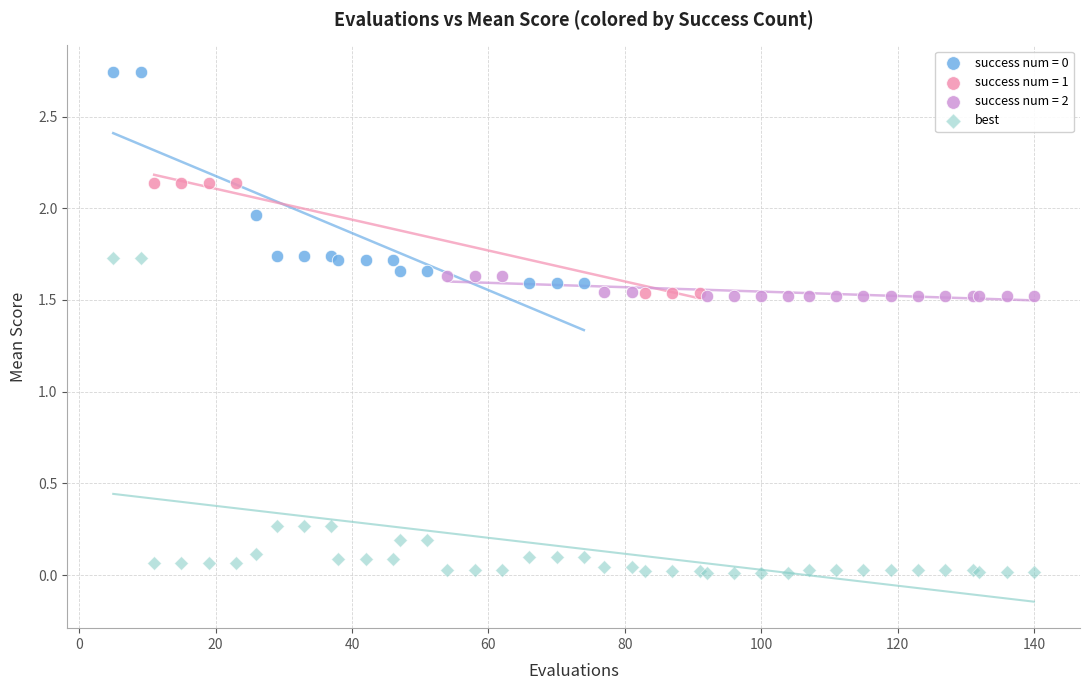

Which series has the widest spread of Y values?

best